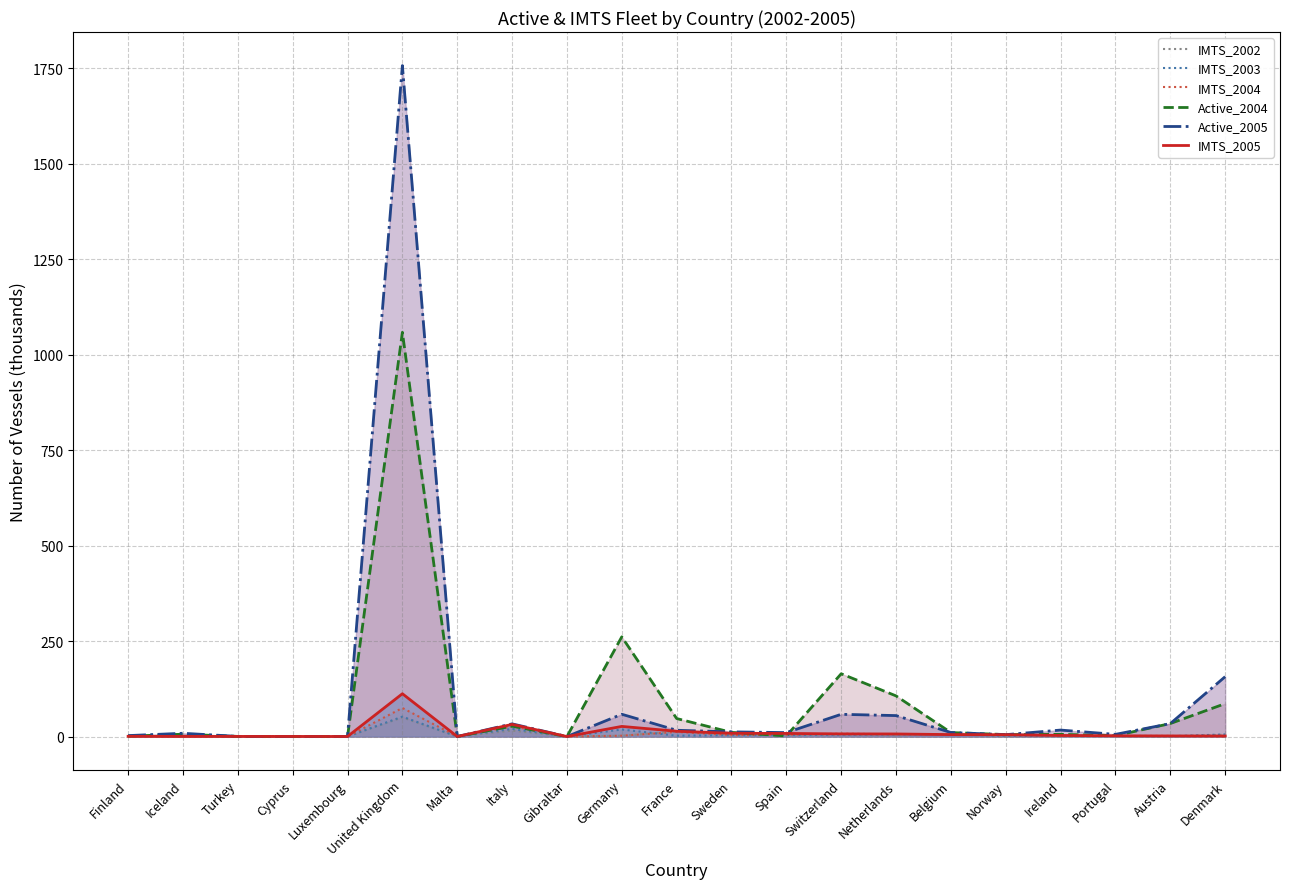

What is the label of the 1st point from the right?

Denmark